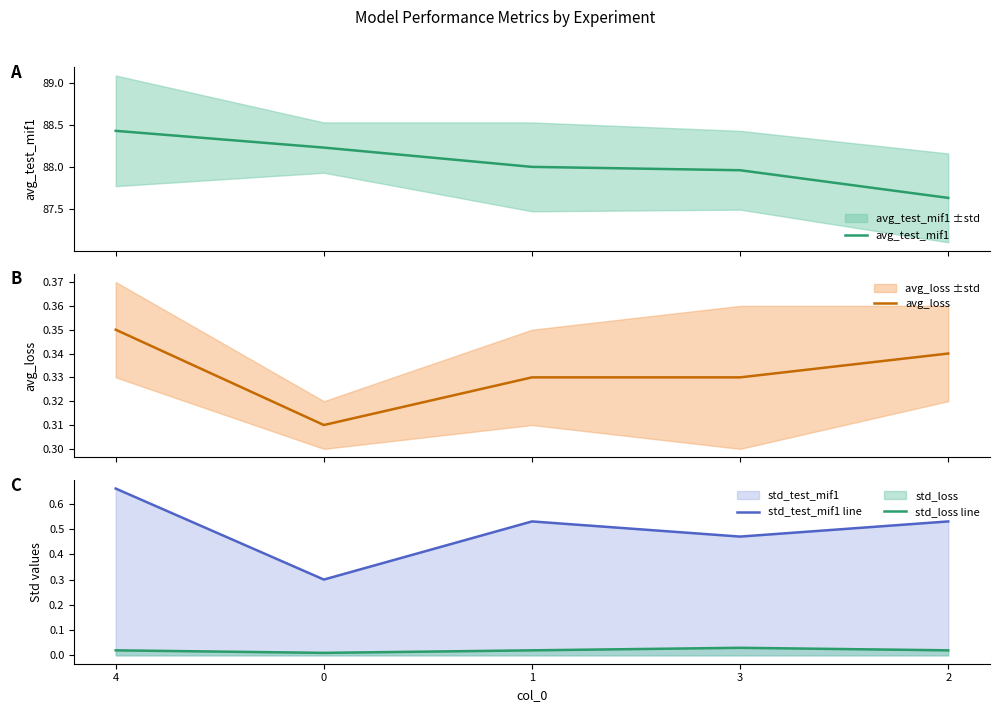

What is the difference between the highest and lowest values at 0?

88.2